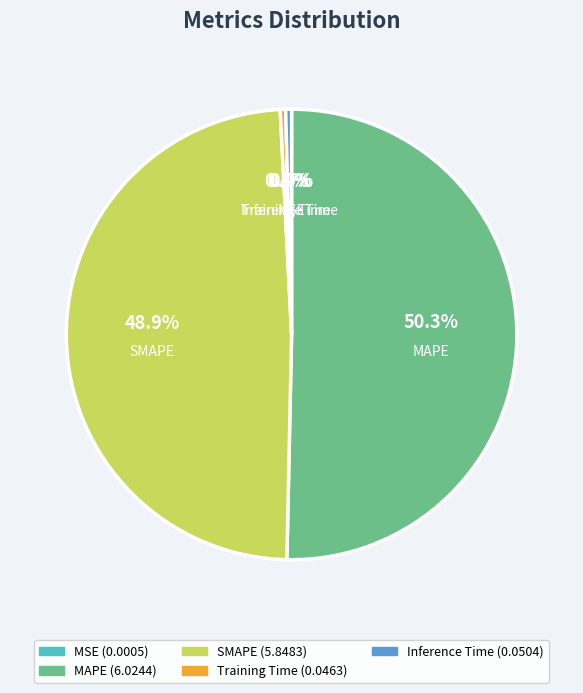

What is the ratio of the value at MAPE to the value at SMAPE?

1.0